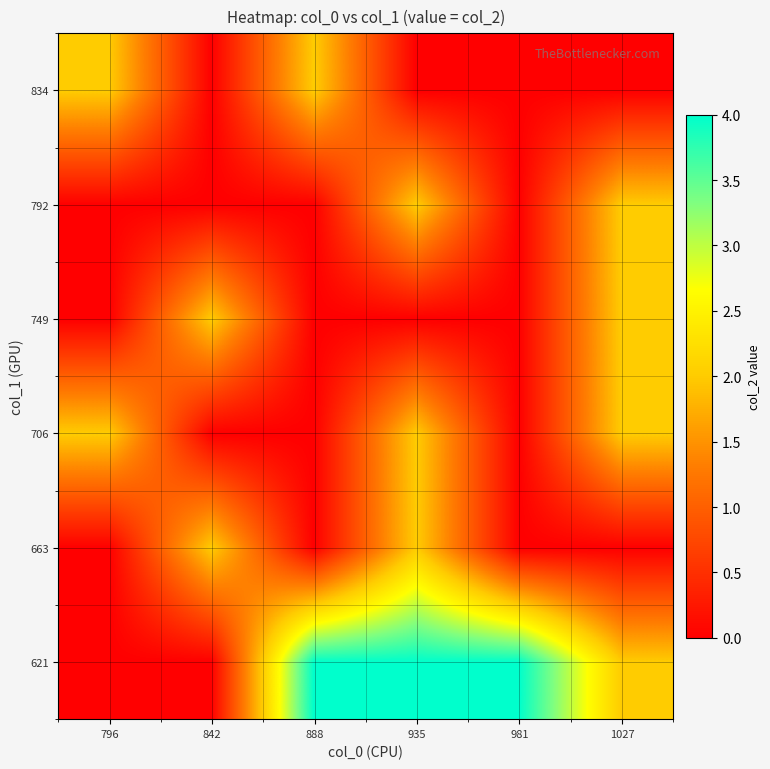

Reading left to right, what are all the values shown in this chart?

621: 796=0	842=0	888=4	935=4	981=4	1027=2
663: 796=0	842=2	888=0	935=2	981=0	1027=0
706: 796=2	842=0	888=0	935=2	981=0	1027=2
749: 796=0	842=2	888=0	935=0	981=0	1027=2
792: 796=0	842=0	888=0	935=2	981=0	1027=2
834: 796=2	842=0	888=2	935=0	981=0	1027=0